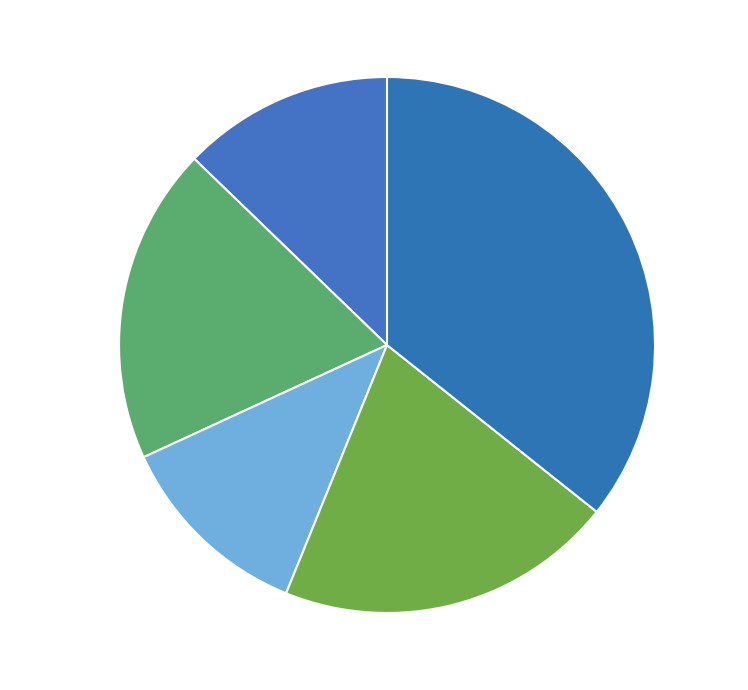

True or false: 20211123090000 accounts for 12% of the total.

True